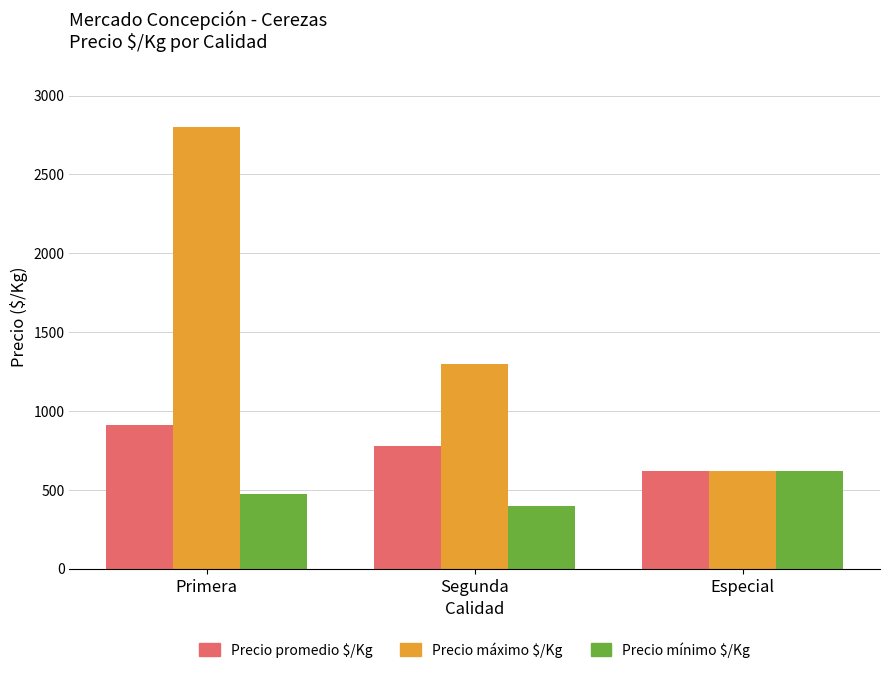

Where is Precio mínimo $/Kg nearest to the value 508?

Primera